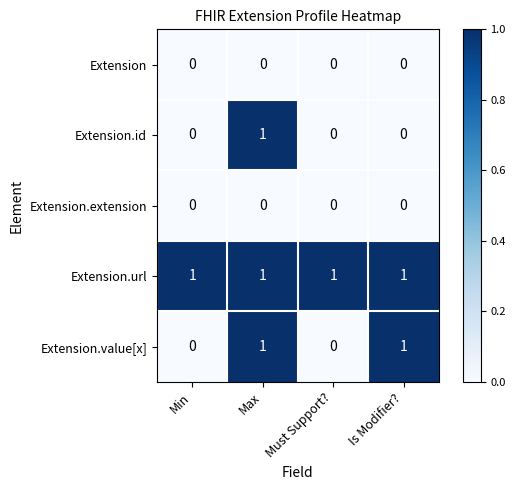

Which series changed the most between Must Support? and Is Modifier??

Extension.value[x]